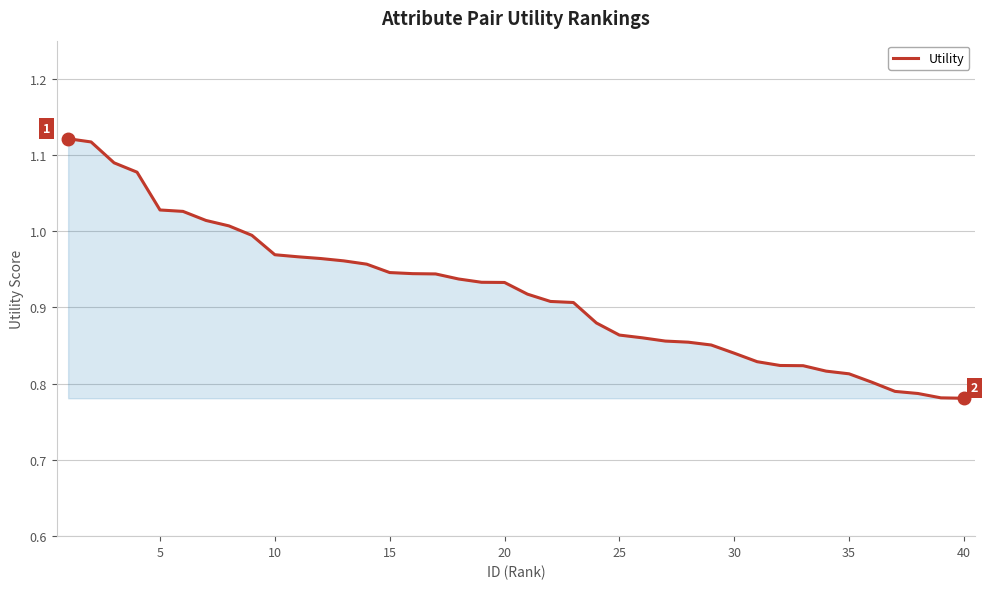

Does the chart display data point markers on the line(s)?

No